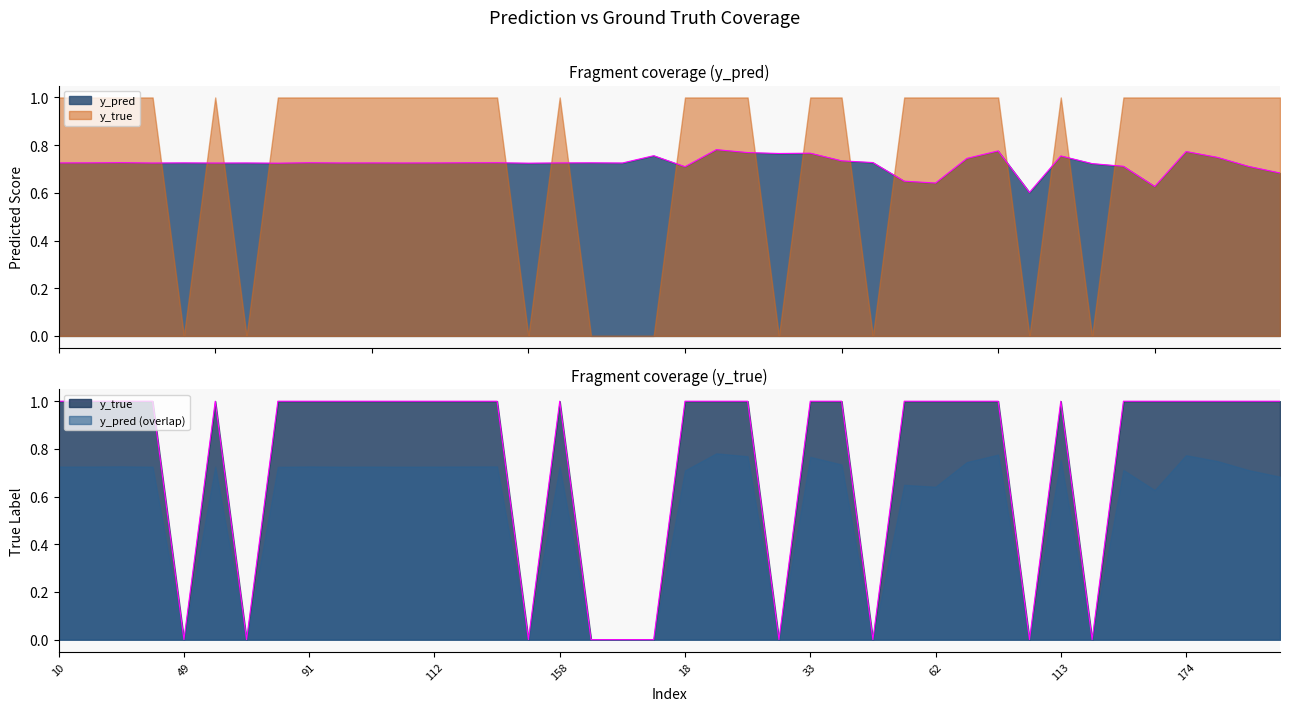

What is the label of the 24th point from the right?

158